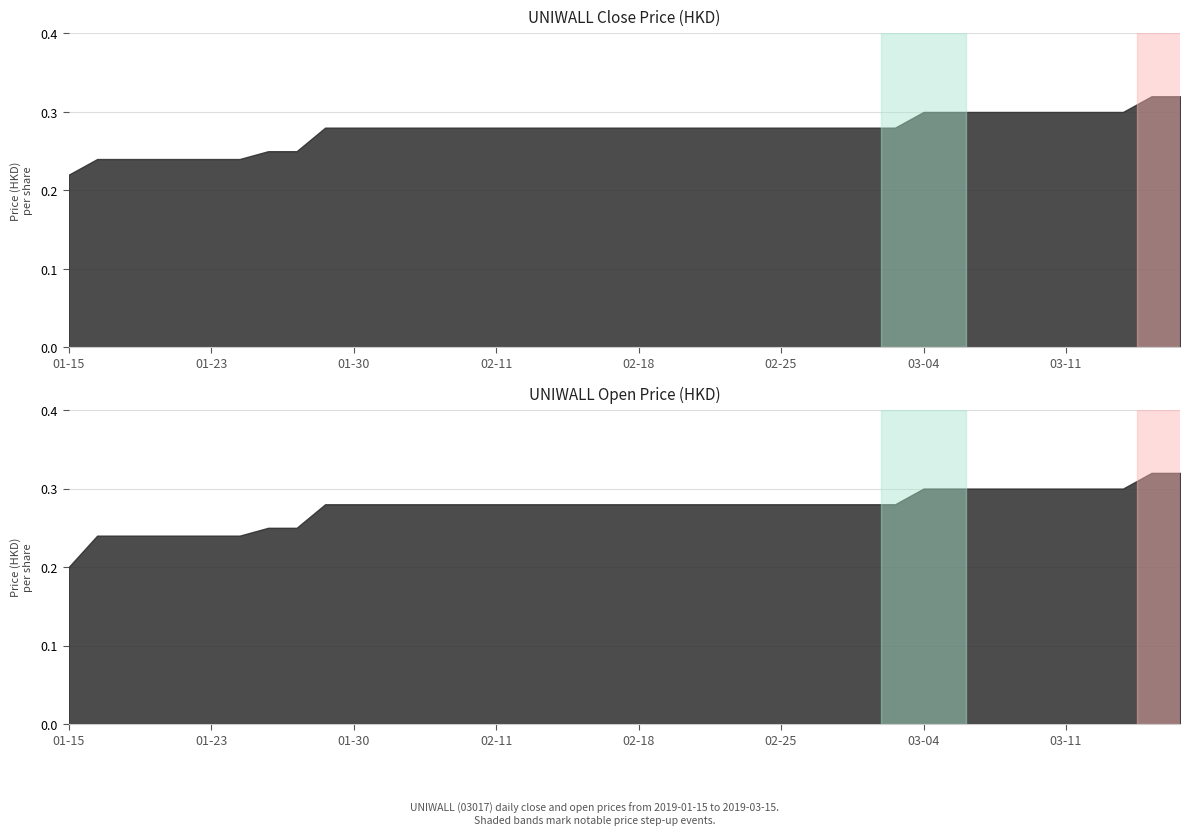

What is the sum of the high values at 2019-02-27 and 2019-02-14?

0.6